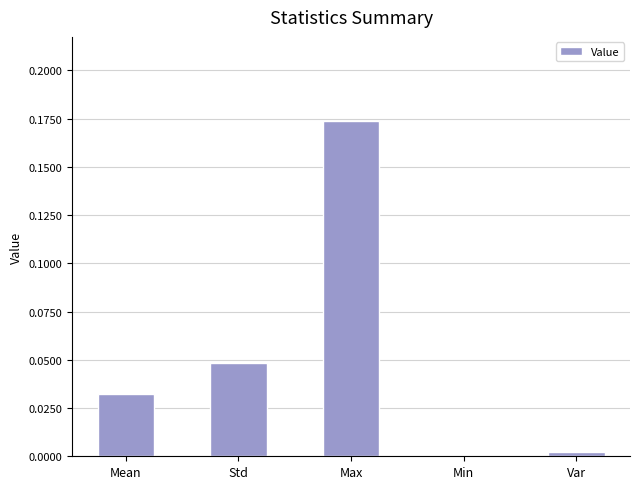

The chart shows a value of 0.3 at Max. True or false?

False